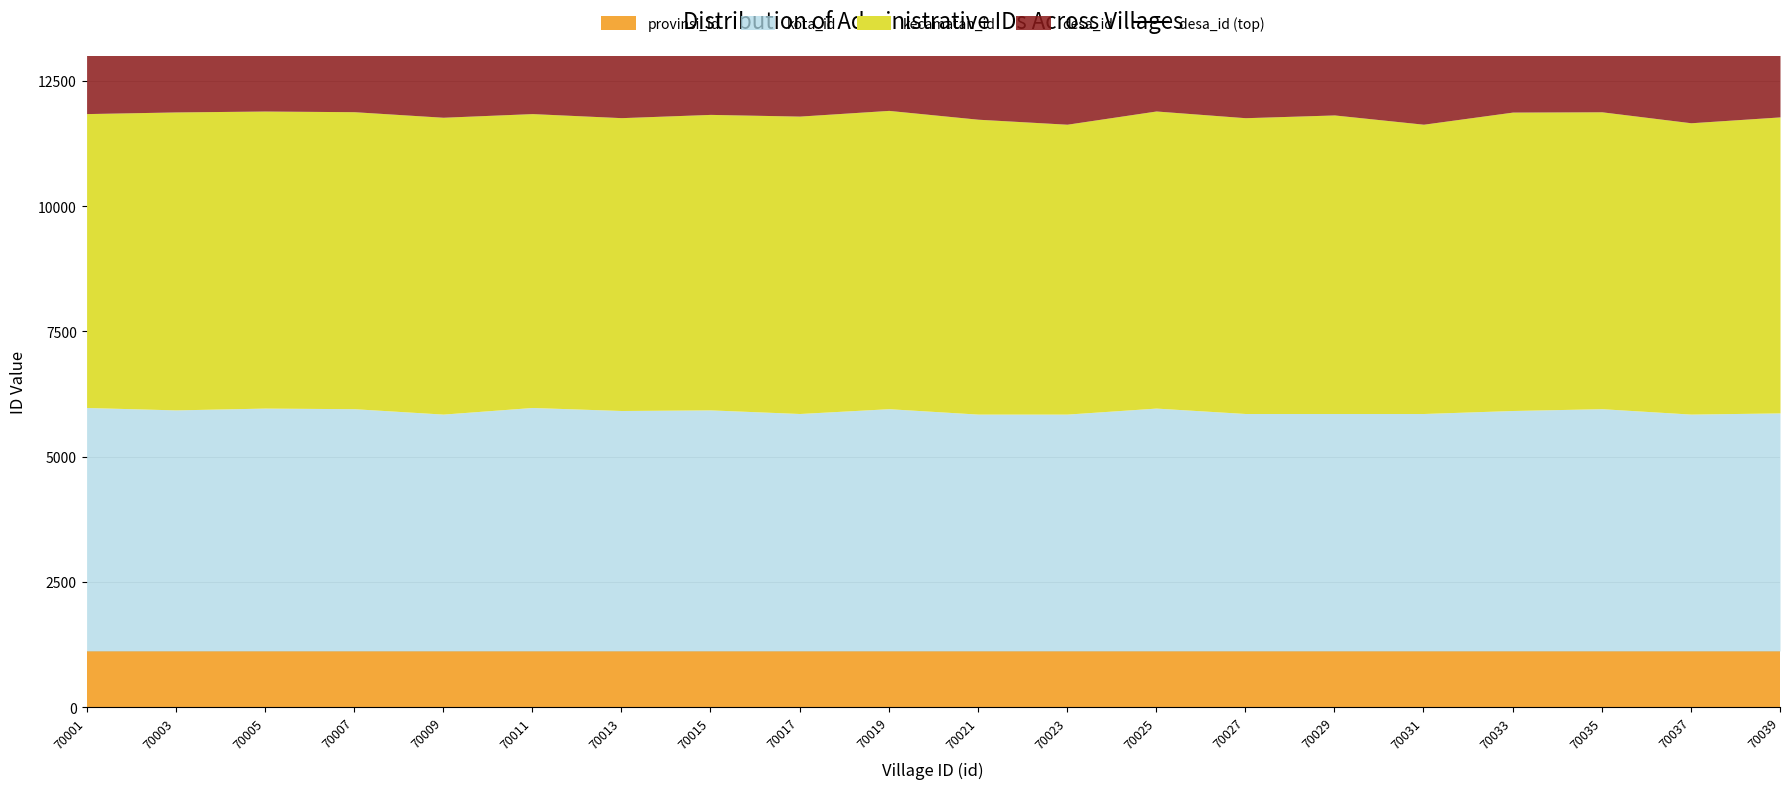

How many points are higher than both their immediate neighbors (excluding endpoints)?

7